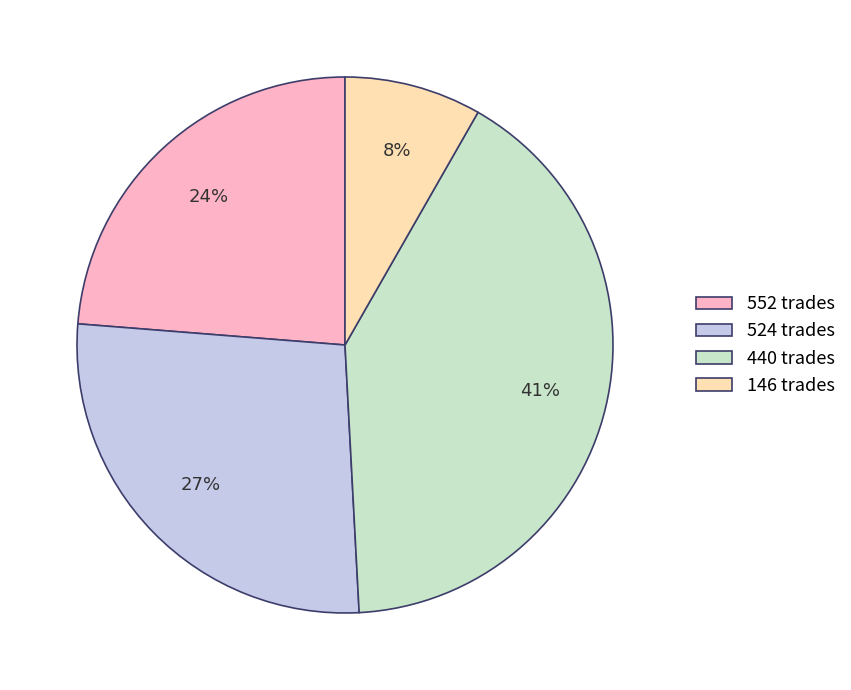

True or false: 146 trades accounts for 16% of the total.

False